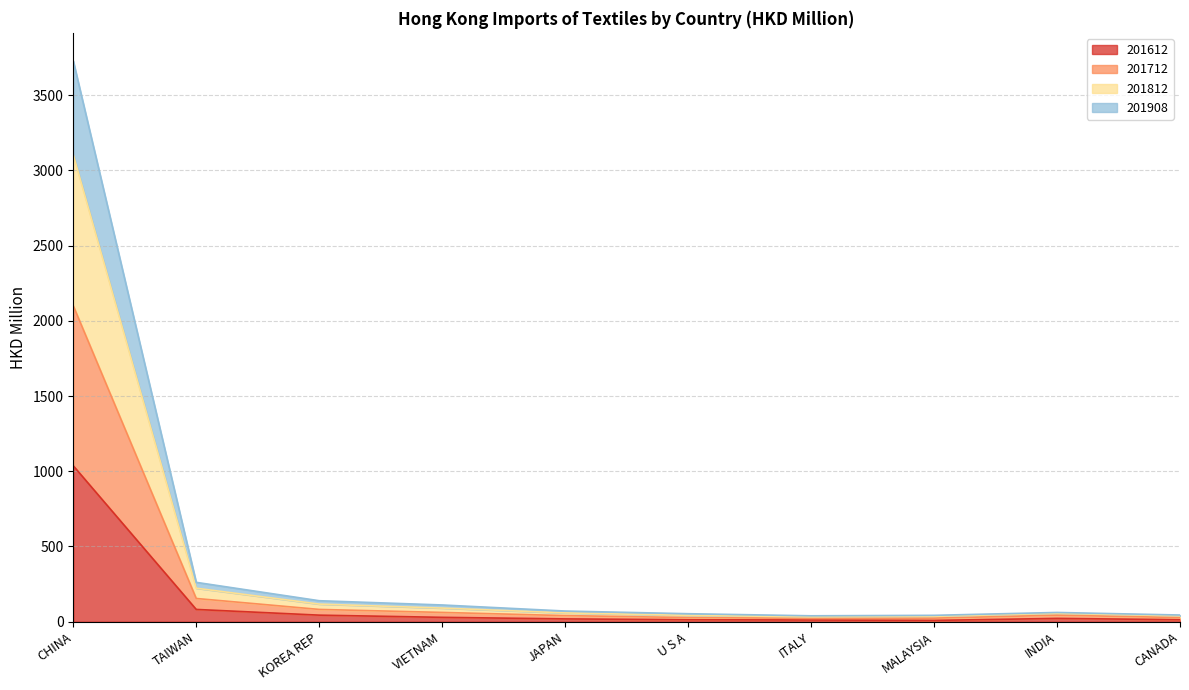

At which category is the sum across all series the highest?

CHINA